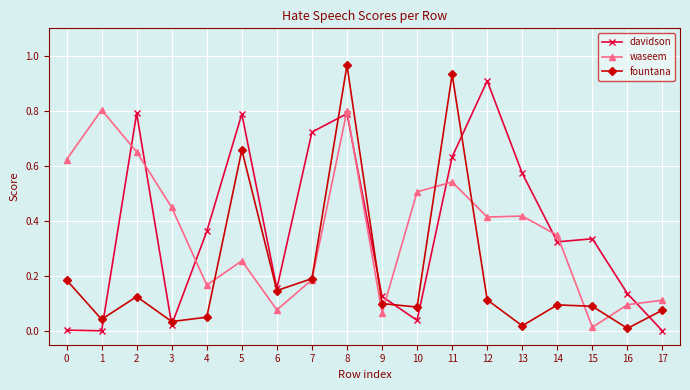

Which category has the highest value in the davidson series?

12